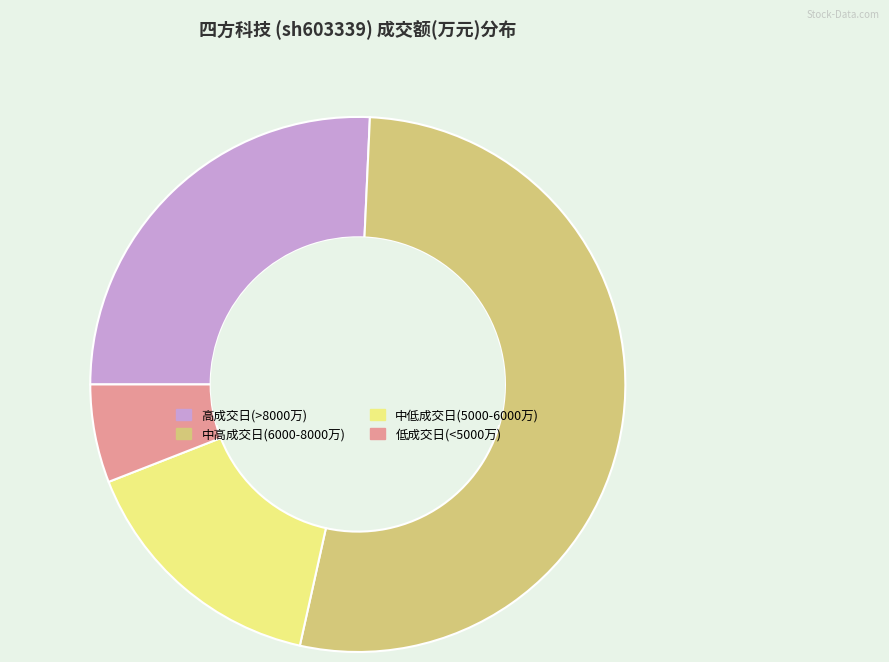

Is there any slice that represents more than half of the pie?

Yes